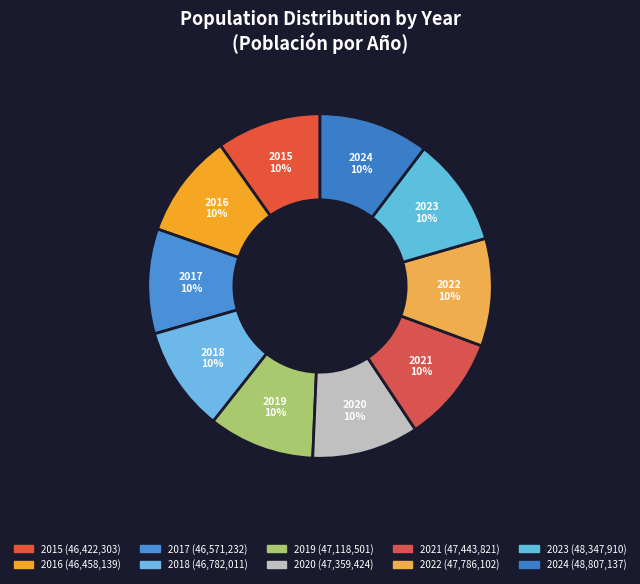

What is the change in value from 2018 to 2024?

+2025126